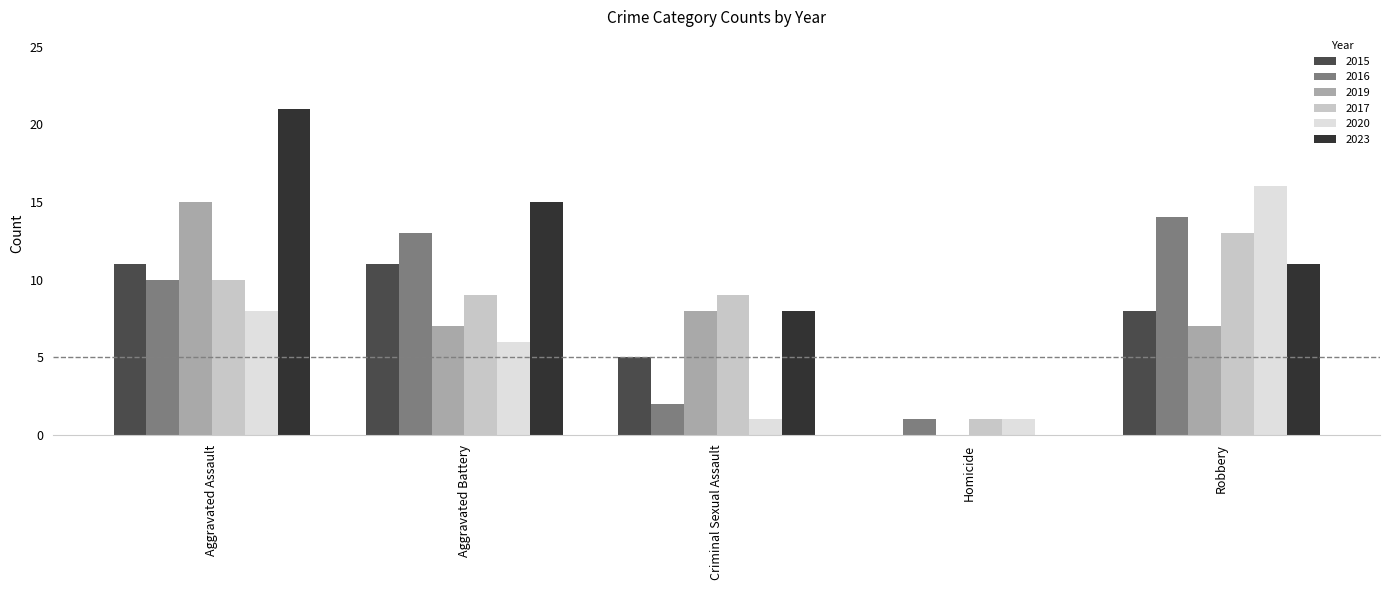

Which series has the largest total across all categories?

2023